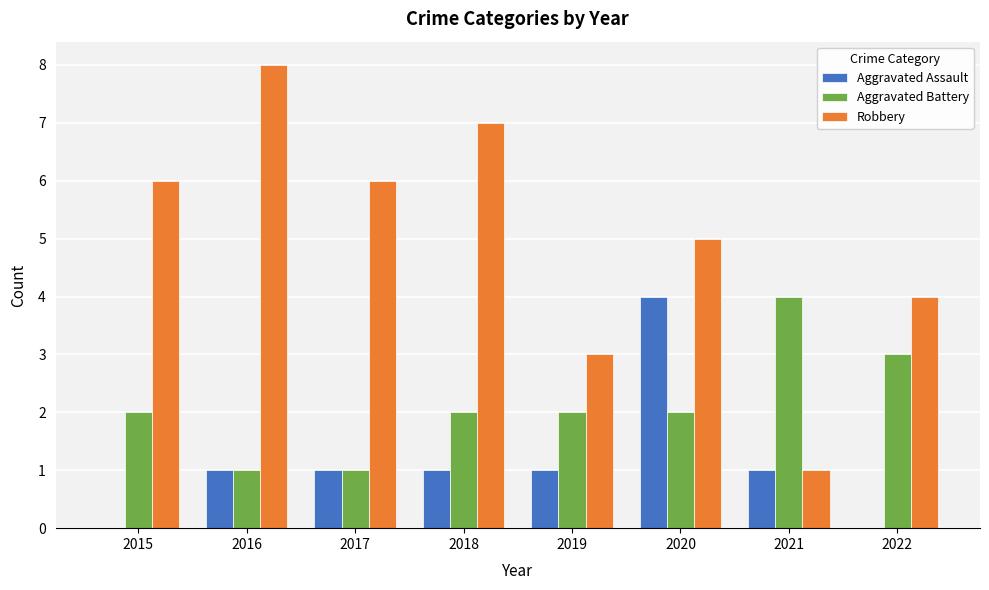

What are all the series names shown in the legend?

Aggravated Assault, Aggravated Battery, Robbery